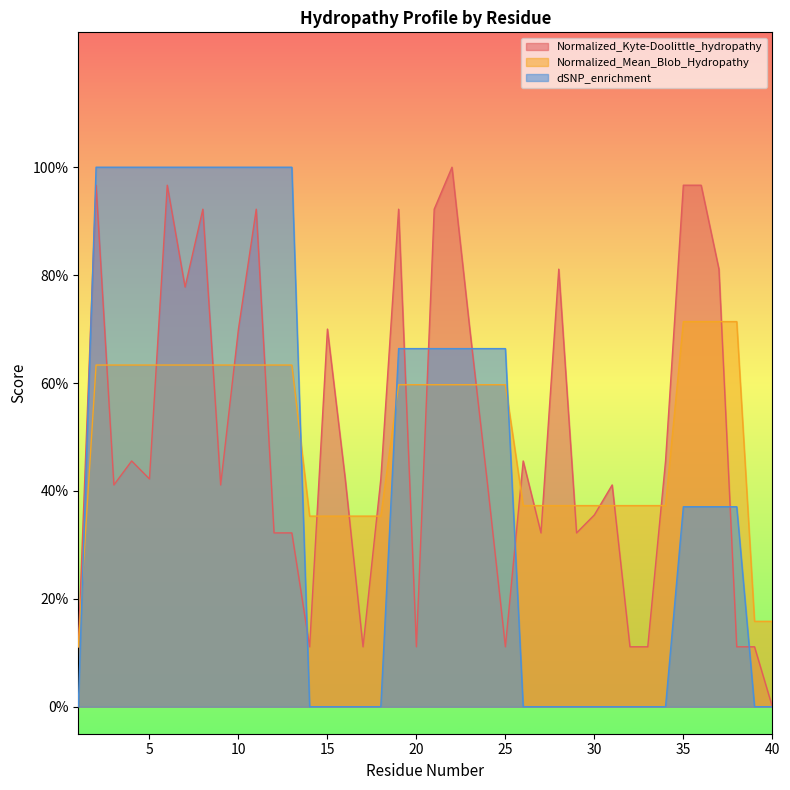

Which category has the lowest value in the Normalized_Mean_Blob_Hydropathy series?

1